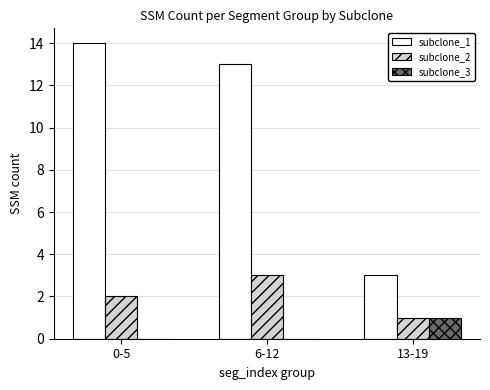

The subclone_3 series shows 1 at 13-19. True or false?

True